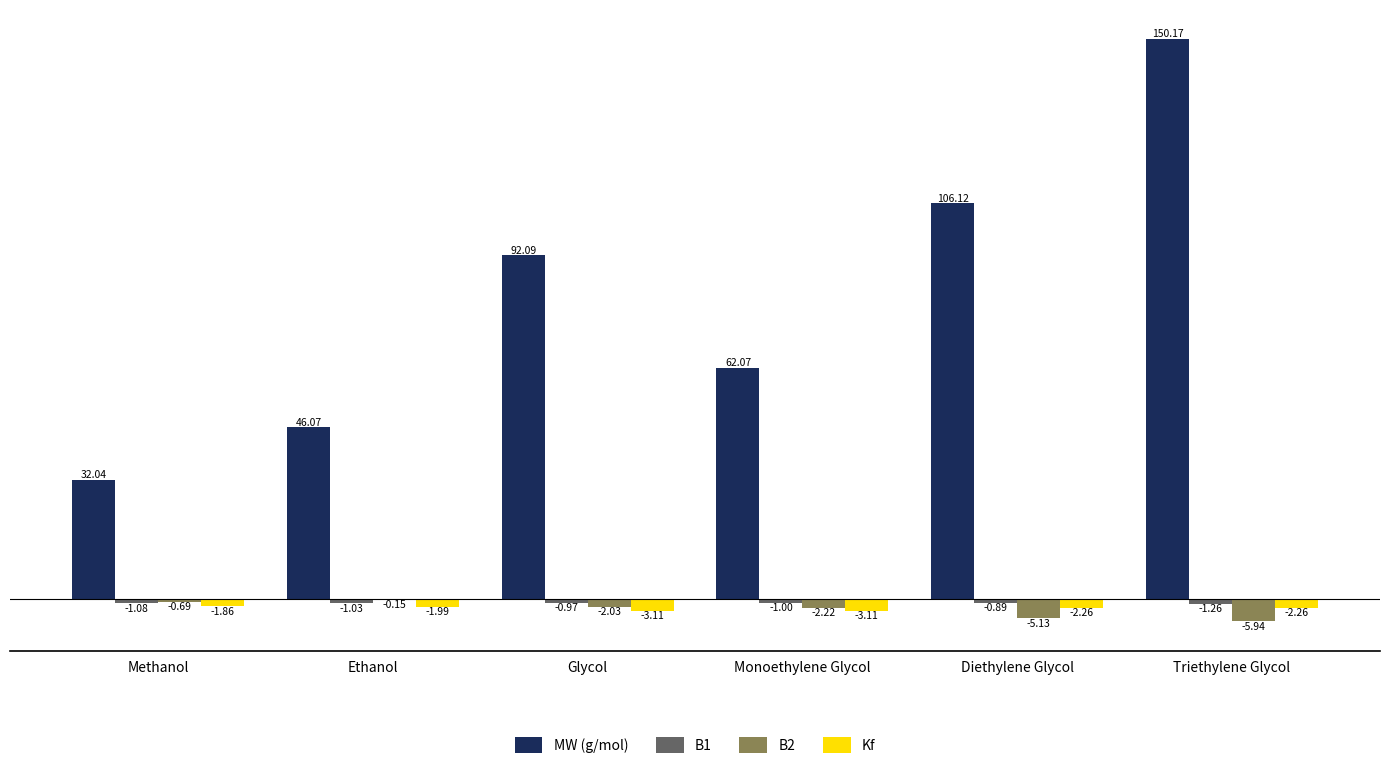

Which category has the highest value in the B2 series?

Ethanol